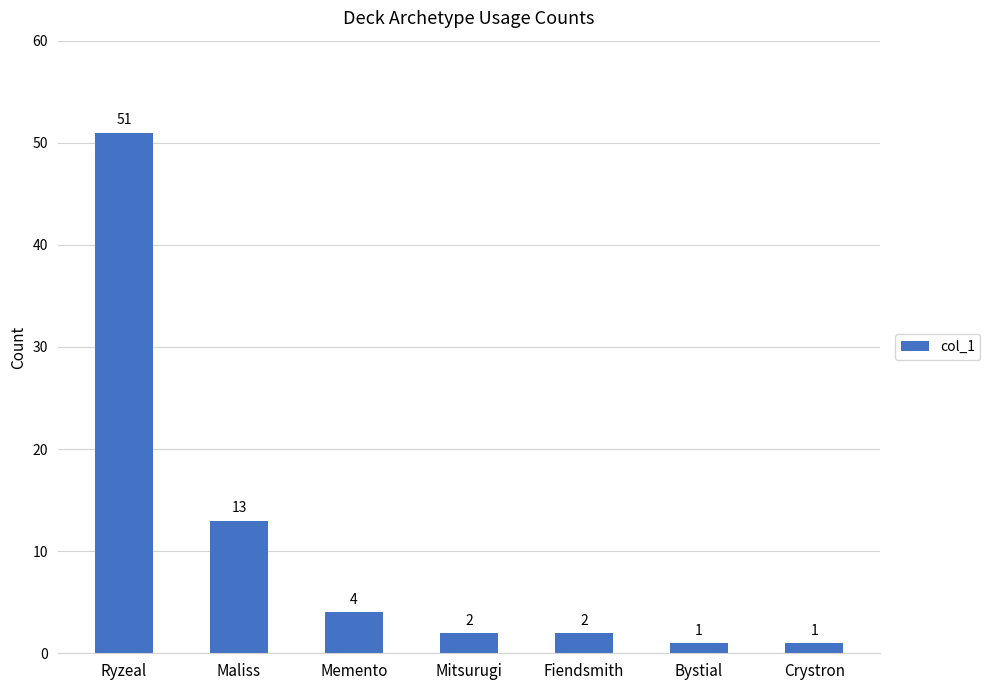

What is the average value?

11